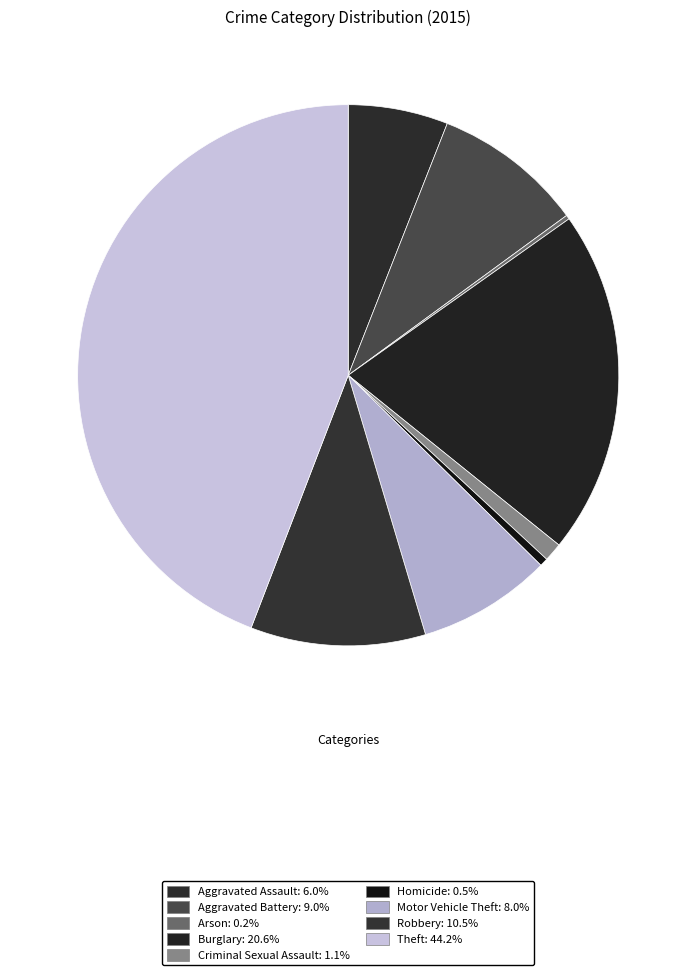

To the nearest percent, what is the difference between the largest and smallest slice percentages?

44%